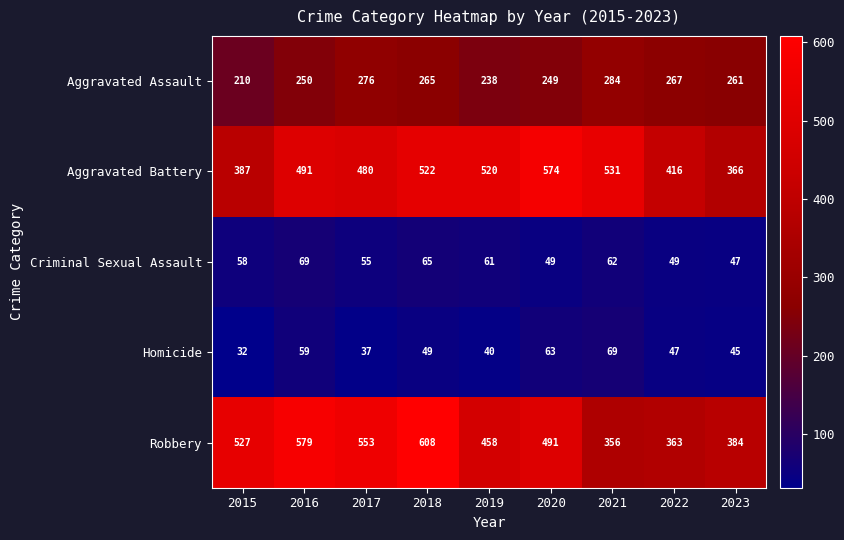

At which category is the sum across all series the highest?

2018